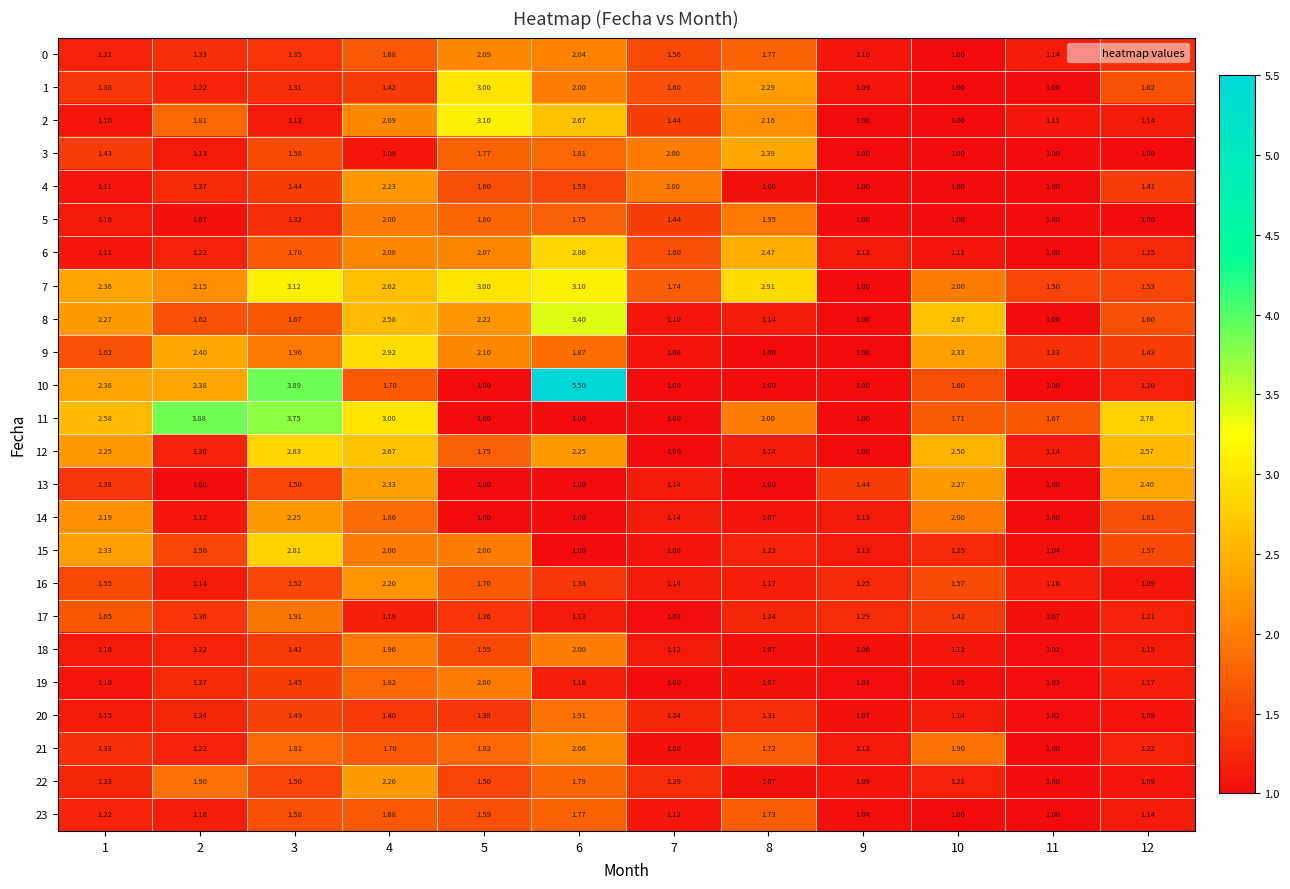

Is the value of 12 at 3 greater than the value of 20 at 7?

Yes